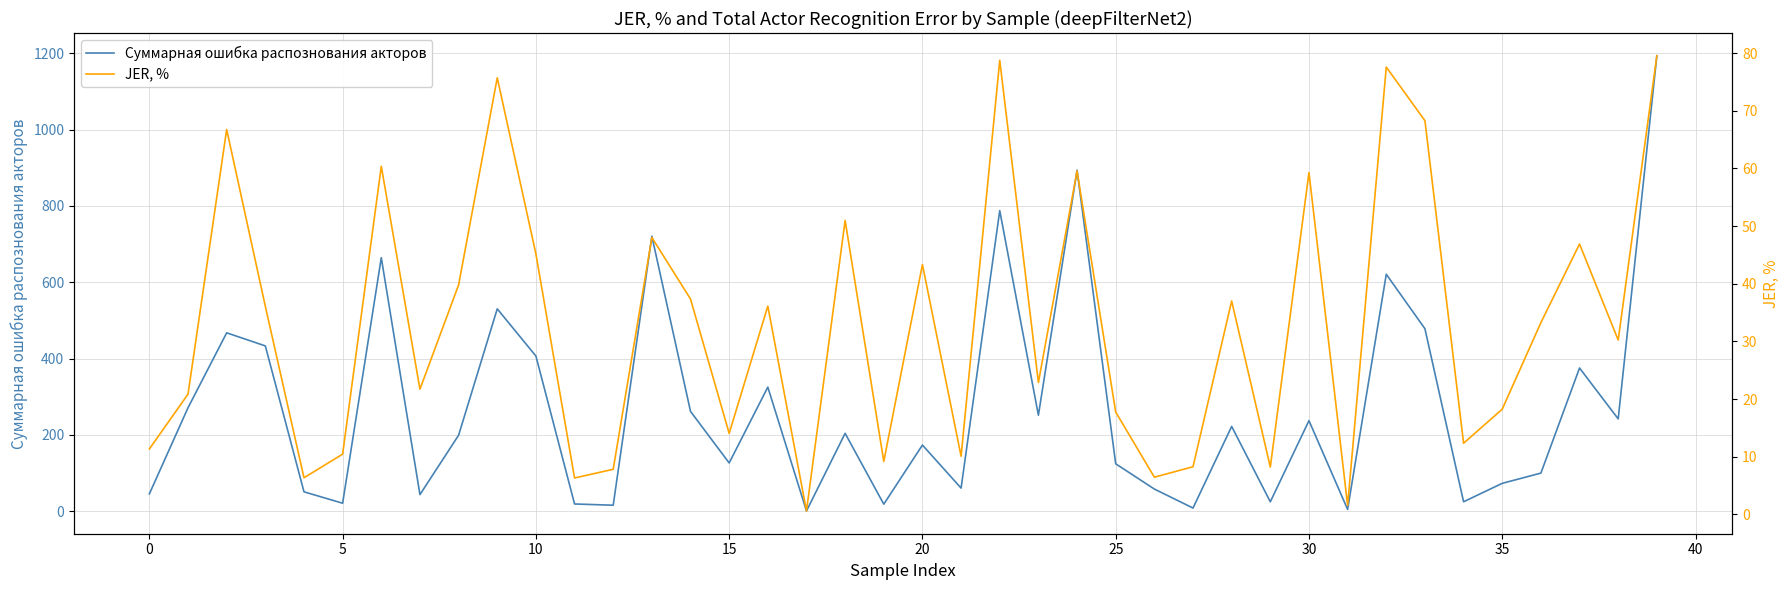

True or false: Суммарная ошибка распознования акторов and JER, % cross at least once.

False